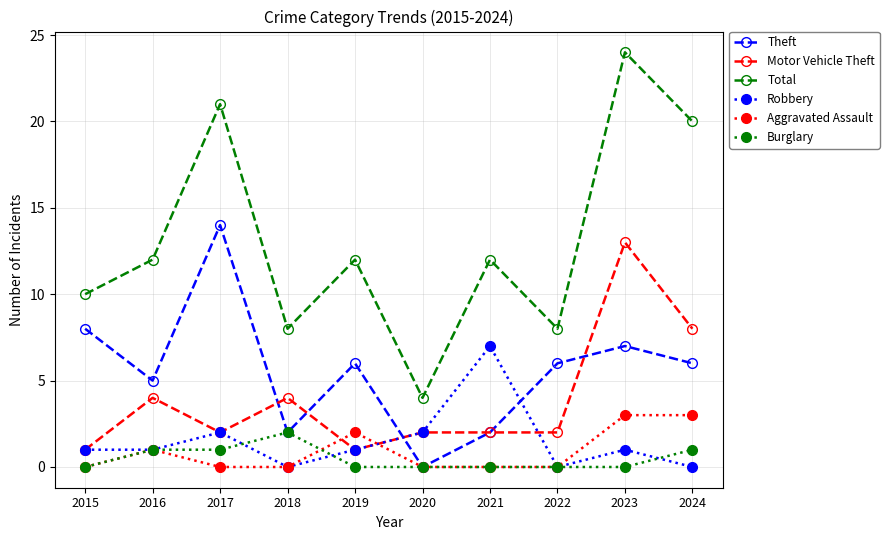

Is it true that Theft equals 6 at 2024?

True